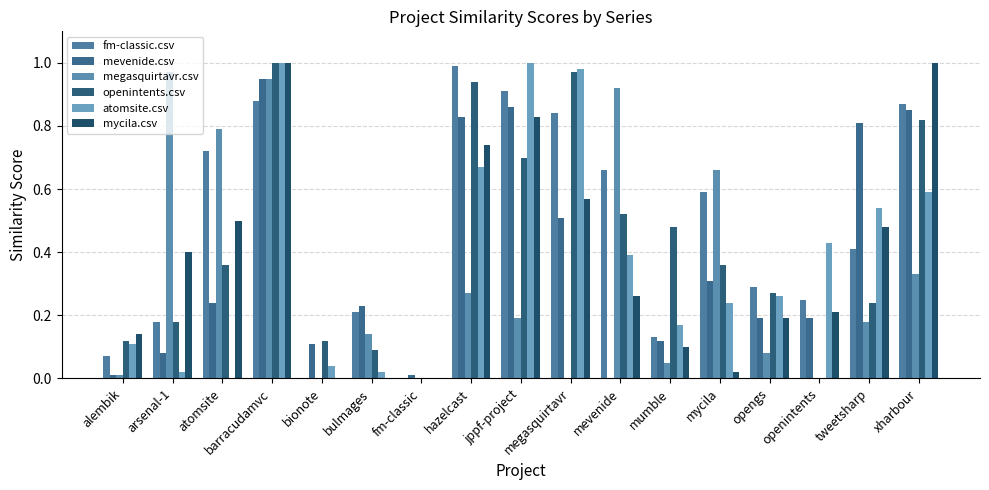

Reading left to right, list all the values displayed in this chart.

fm-classic.csv: alembik=0.1	arsenal-1=0.2	atomsite=0.7	barracudamvc=0.9	bionote=0.0	bulmages=0.2	fm-classic=0.0	hazelcast=1.0	jppf-project=0.9	megasquirtavr=0.8	mevenide=0.7	mumble=0.1	mycila=0.6	opengs=0.3	openintents=0.2	tweetsharp=0.4	xharbour=0.9
mevenide.csv: alembik=0.0	arsenal-1=0.1	atomsite=0.2	barracudamvc=0.9	bionote=0.1	bulmages=0.2	fm-classic=0.0	hazelcast=0.8	jppf-project=0.9	megasquirtavr=0.5	mevenide=0.0	mumble=0.1	mycila=0.3	opengs=0.2	openintents=0.2	tweetsharp=0.8	xharbour=0.8
megasquirtavr.csv: alembik=0.0	arsenal-1=1.0	atomsite=0.8	barracudamvc=0.9	bionote=0.0	bulmages=0.1	fm-classic=0.0	hazelcast=0.3	jppf-project=0.2	megasquirtavr=0.0	mevenide=0.9	mumble=0.1	mycila=0.7	opengs=0.1	openintents=0.0	tweetsharp=0.2	xharbour=0.3
openintents.csv: alembik=0.1	arsenal-1=0.2	atomsite=0.4	barracudamvc=1.0	bionote=0.1	bulmages=0.1	fm-classic=0.0	hazelcast=0.9	jppf-project=0.7	megasquirtavr=1.0	mevenide=0.5	mumble=0.5	mycila=0.4	opengs=0.3	openintents=0.0	tweetsharp=0.2	xharbour=0.8
atomsite.csv: alembik=0.1	arsenal-1=0.0	atomsite=0.0	barracudamvc=1.0	bionote=0.0	bulmages=0.0	fm-classic=0.0	hazelcast=0.7	jppf-project=1.0	megasquirtavr=1.0	mevenide=0.4	mumble=0.2	mycila=0.2	opengs=0.3	openintents=0.4	tweetsharp=0.5	xharbour=0.6
mycila.csv: alembik=0.1	arsenal-1=0.4	atomsite=0.5	barracudamvc=1.0	bionote=0.0	bulmages=0.0	fm-classic=0.0	hazelcast=0.7	jppf-project=0.8	megasquirtavr=0.6	mevenide=0.3	mumble=0.1	mycila=0.0	opengs=0.2	openintents=0.2	tweetsharp=0.5	xharbour=1.0